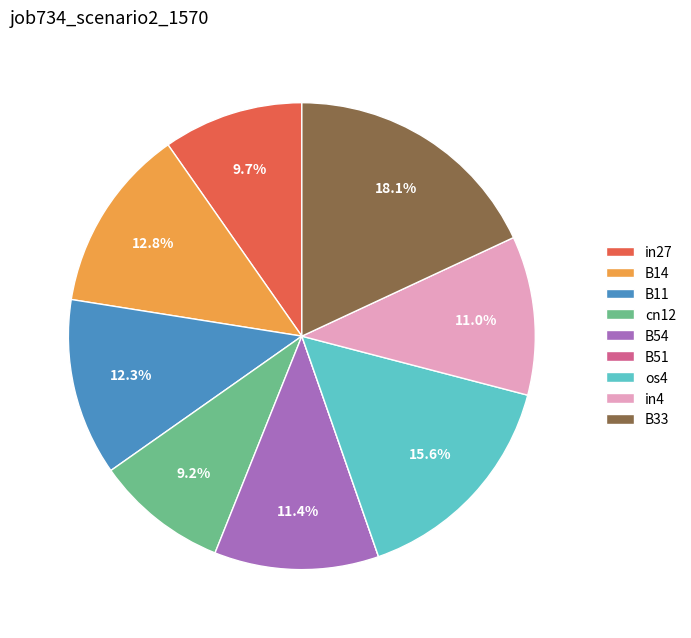

What is the largest slice in the pie chart?

B33